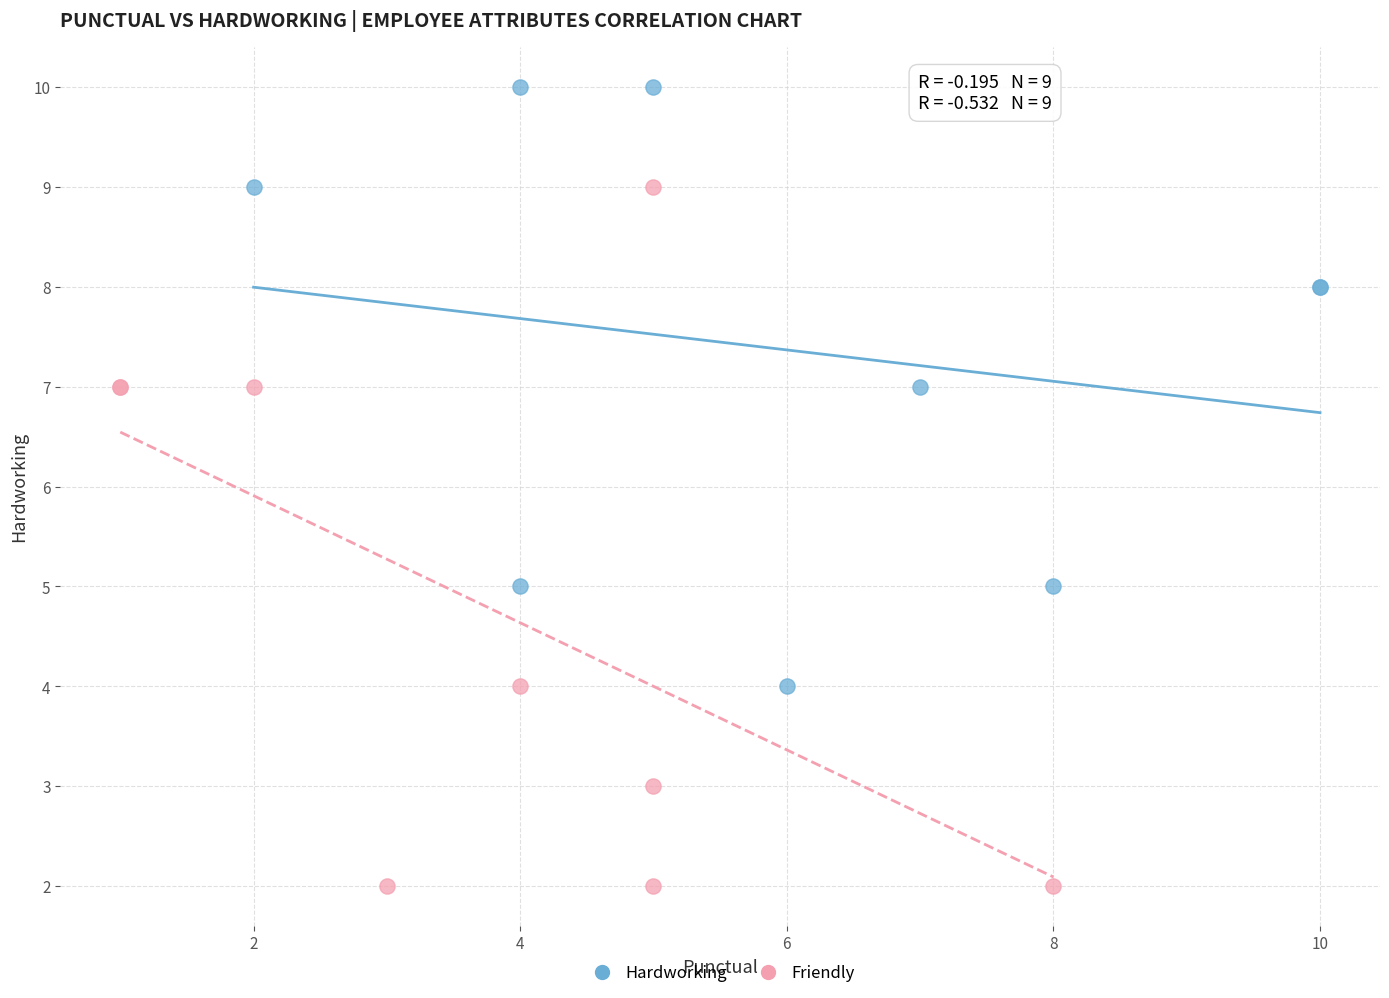

Which series has the largest Y range (max minus min)?

Friendly